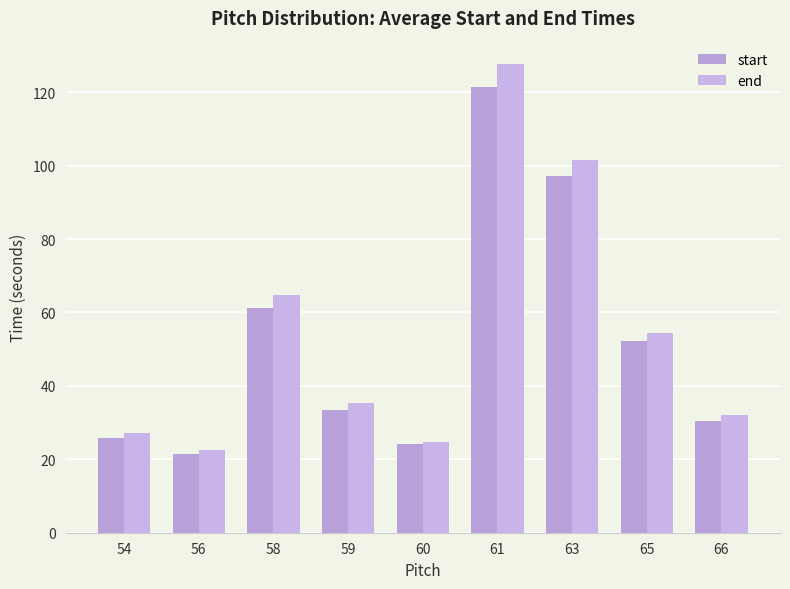

Reading right to left, list all the values displayed in this chart.

start: 66=30.6	65=52.1	63=97.1	61=121.5	60=24.2	59=33.5	58=61.4	56=21.6	54=25.8
end: 66=32.1	65=54.5	63=101.6	61=127.7	60=24.7	59=35.3	58=64.9	56=22.4	54=27.3